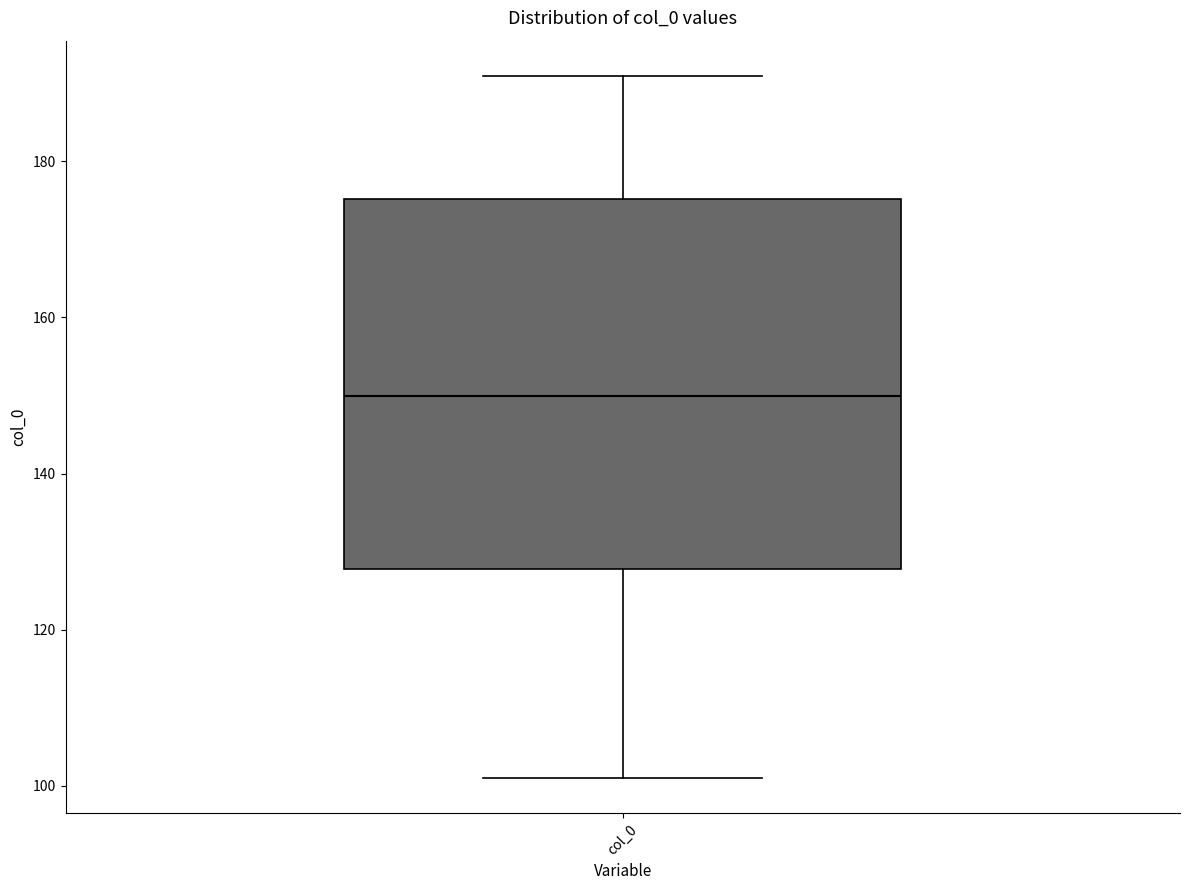

Where does the upper whisker of the box for col_0 end on the y-axis? The values are not printed on the chart, so give them approximately, as read against the axis.

190